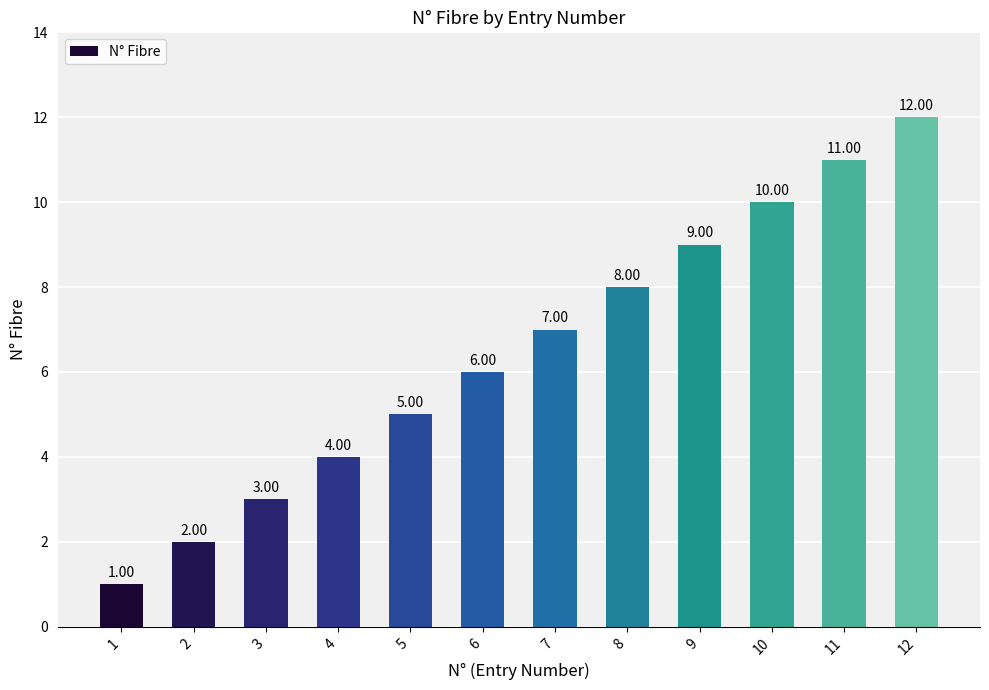

How many values are below 7?

6